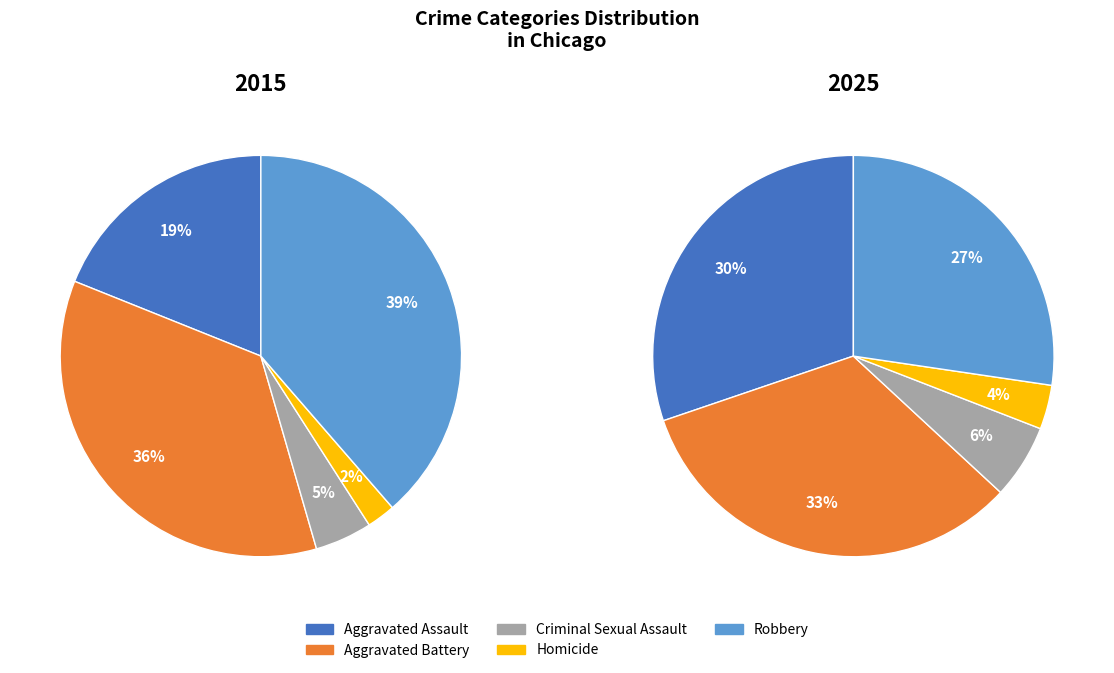

What is the largest slice in the pie chart?

Robbery